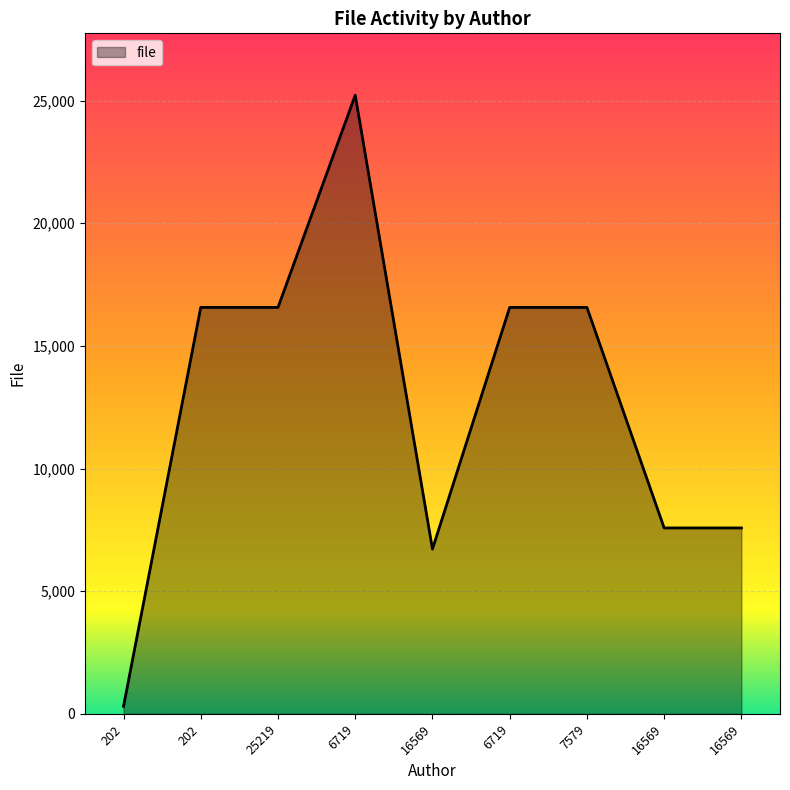

Where is the first local minimum?

16569